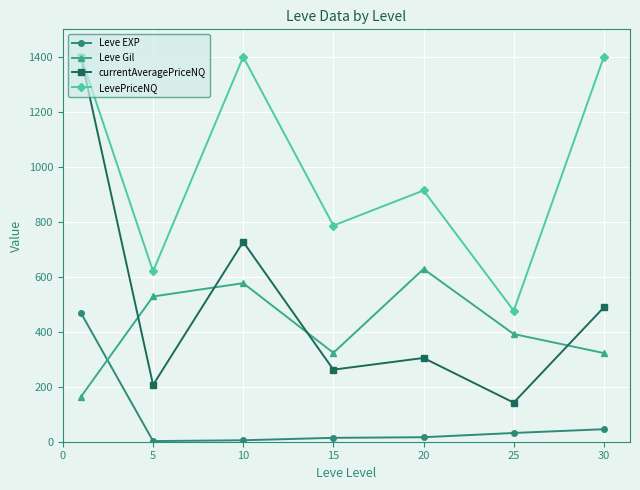

Which series ends up on top after the final intersection of Leve Gil and Leve EXP?

Leve Gil